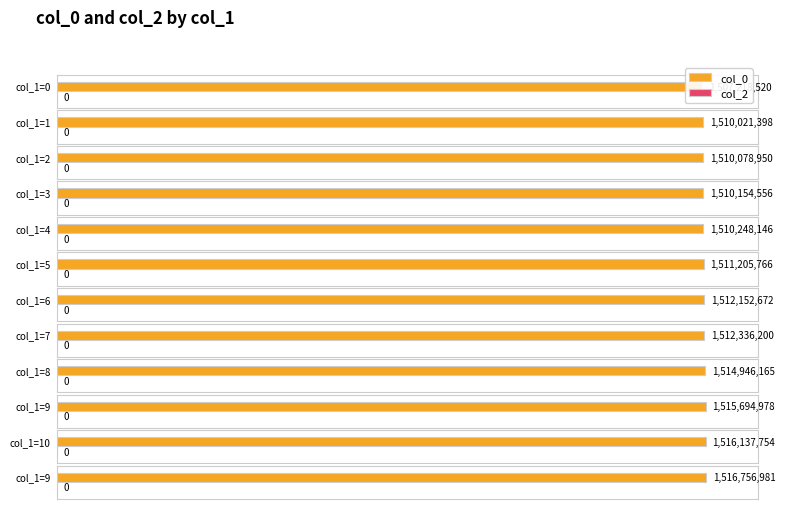

Rank the series at 9 from lowest to highest value.

col_2, col_0